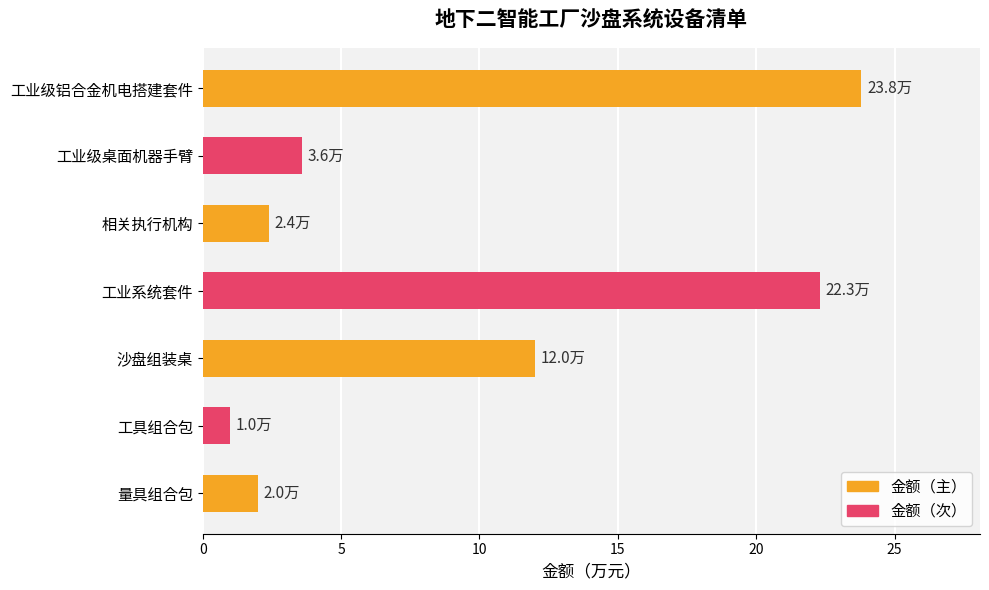

Is it true that the value at 相关执行机构 is 4.0?

False